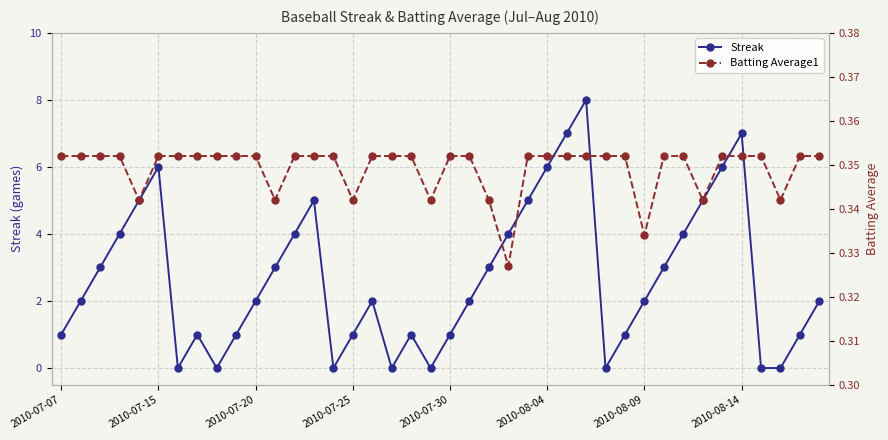

How many times do Streak and Batting Average1 cross each other?

14